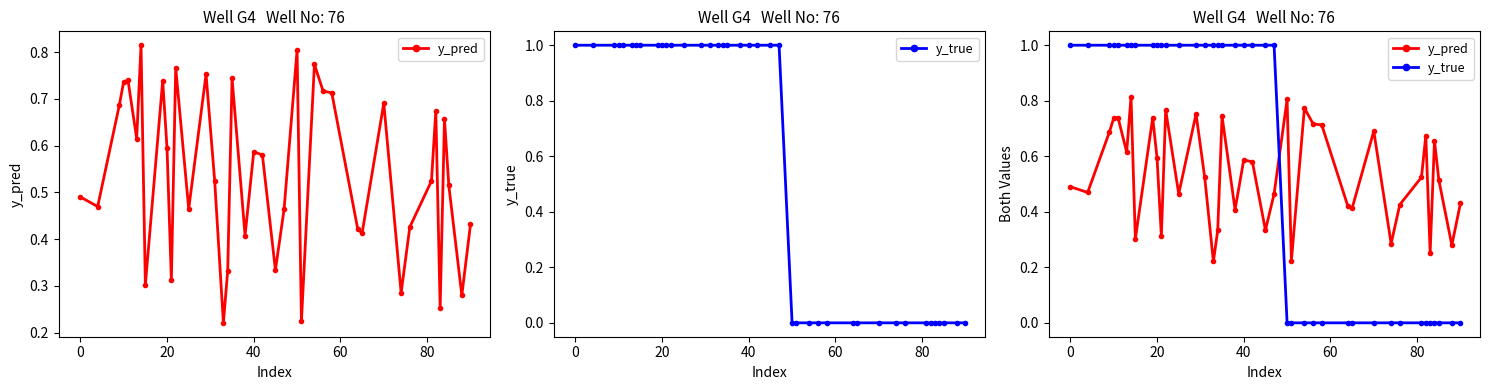

What is the difference between the second highest and second lowest values in the y_true series?

1.0